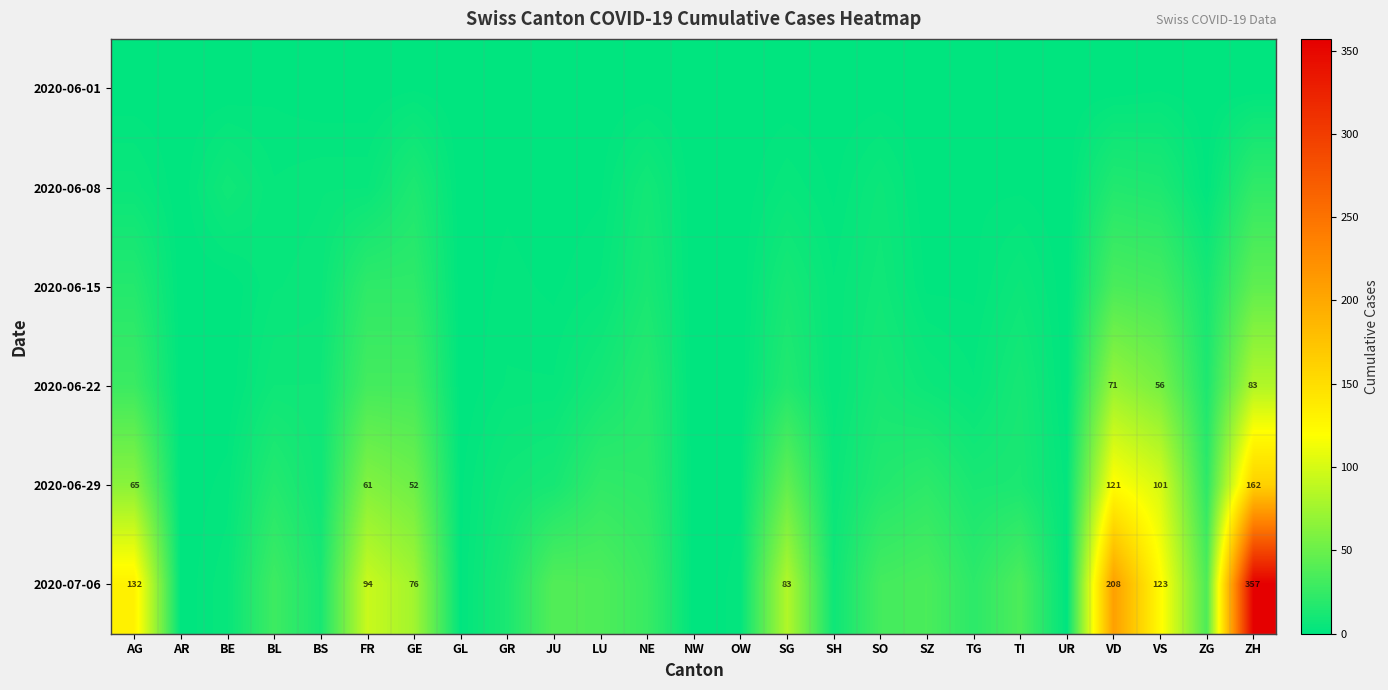

The value of 2020-07-06 at AG is 132. True or false?

True